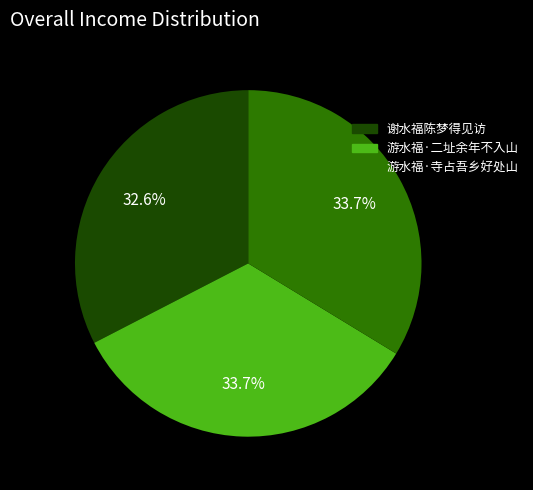

To the nearest percent, what is the difference between the 游水福·二址余年不入山 and 谢水福陈梦得见访 slice percentages?

1%